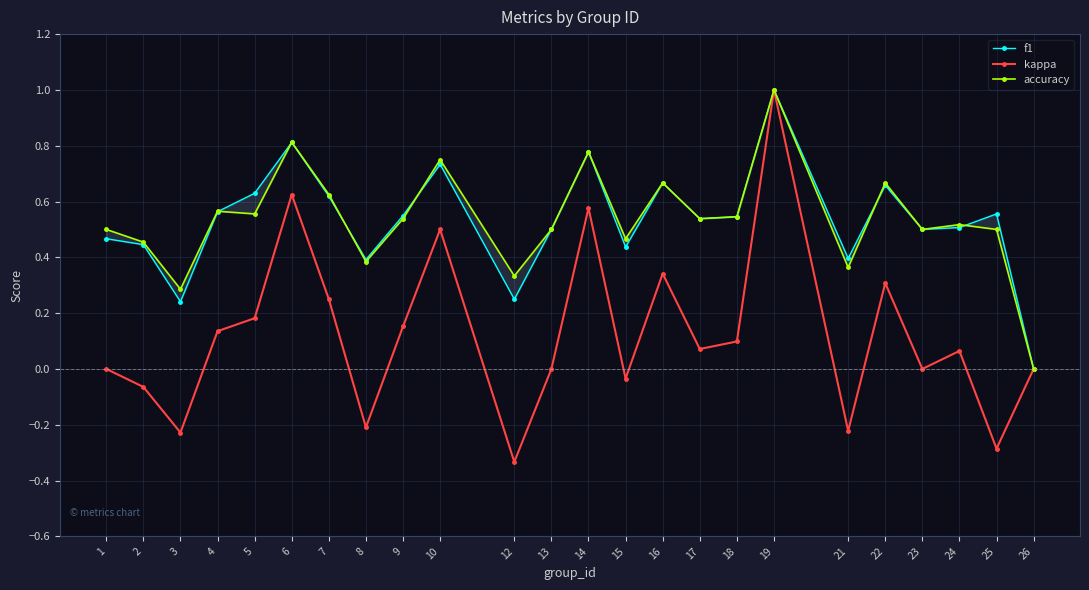

How many lines are shown in the chart?

3